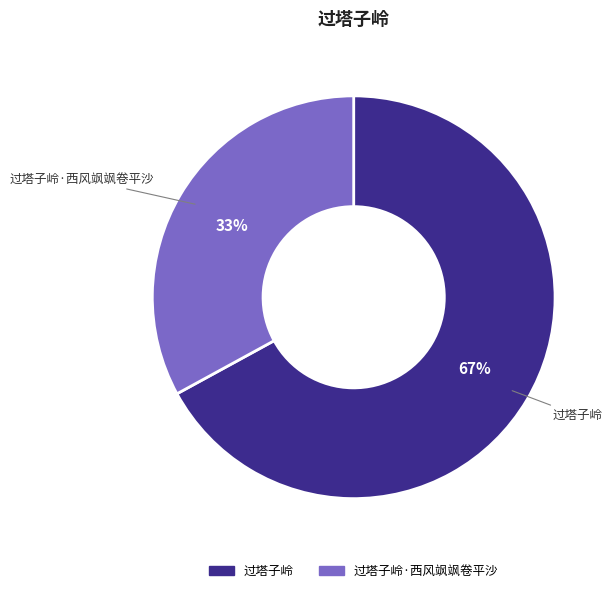

Is 过塔子岭·西风飒飒卷平沙 the majority of the pie?

No